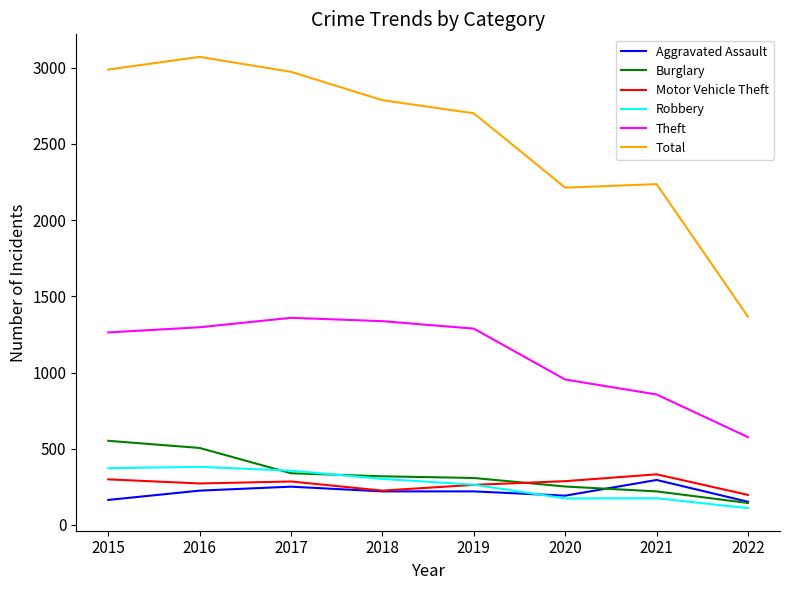

Does the chart have visible grid lines?

No